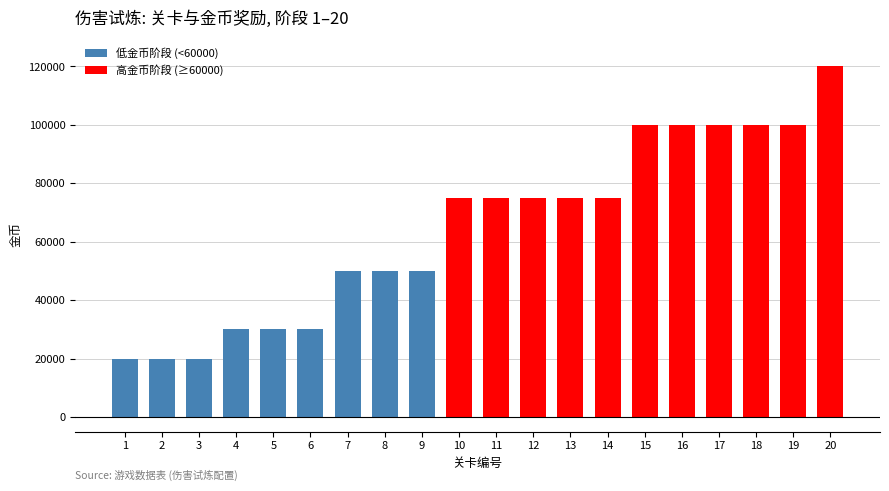

Are the bars grouped side by side (vs. stacked)?

Yes